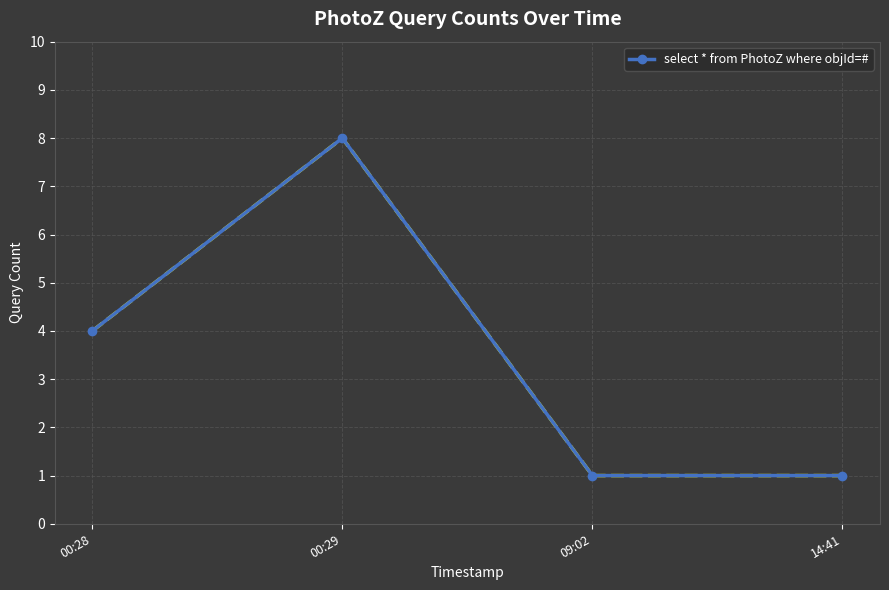

At which category does the data reach its first local peak?

00:29